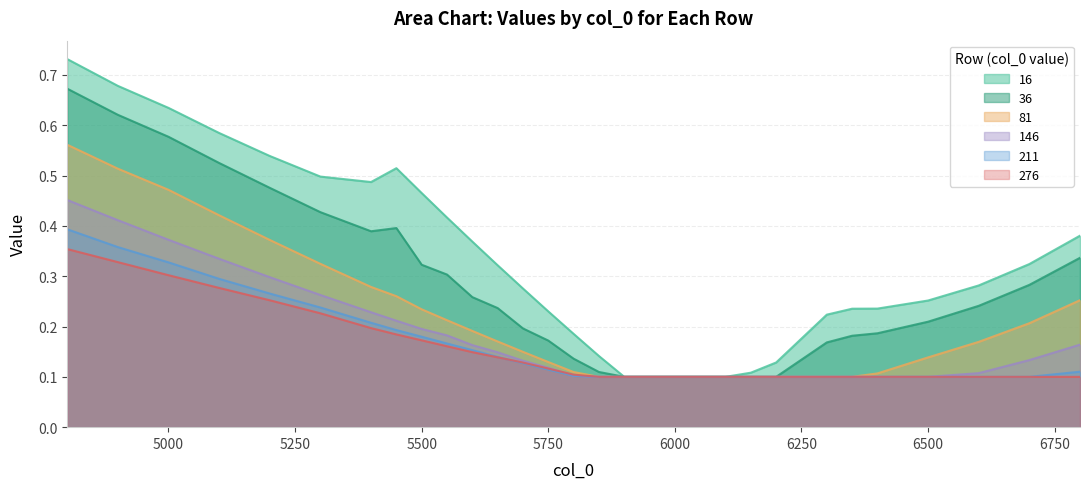

How many categories are shown in the chart?

30